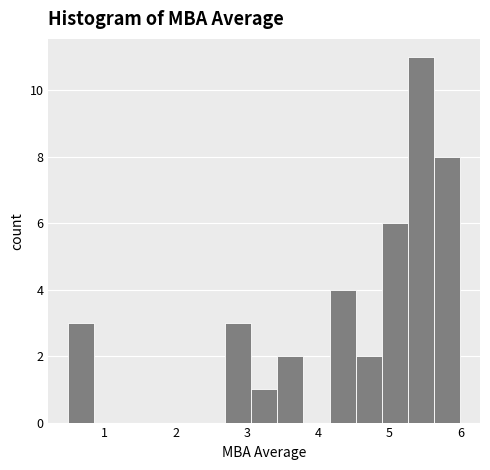

Around what value on the x-axis is the tallest bar? Give the approximate position of its centre, as read against the axis.

5.4